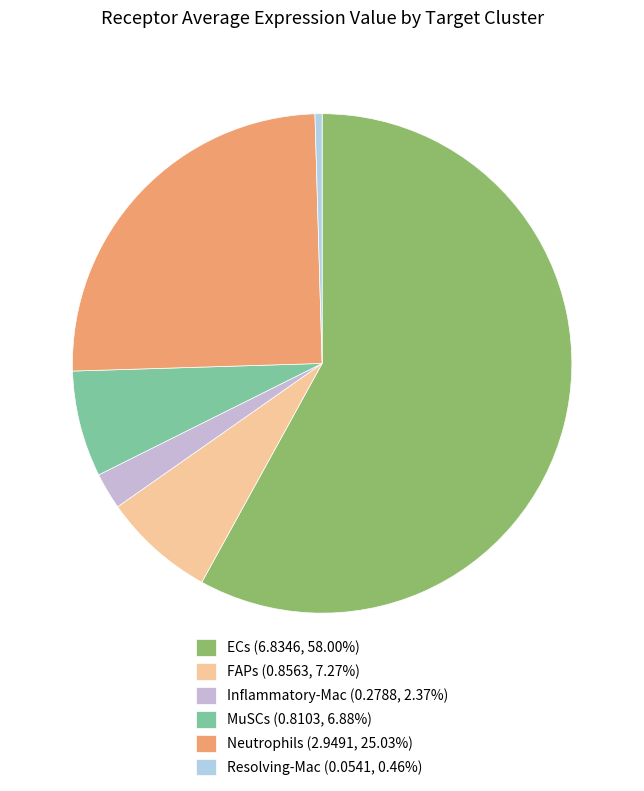

How many segments does this pie chart have?

6